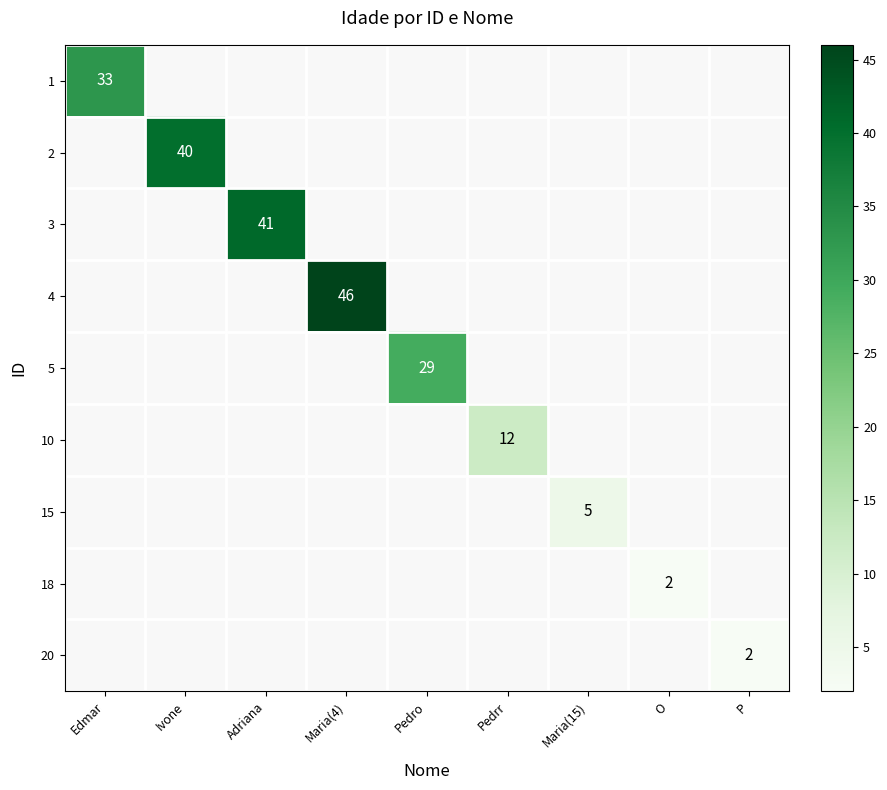

Is it true that 5 equals 29 at Pedro?

True